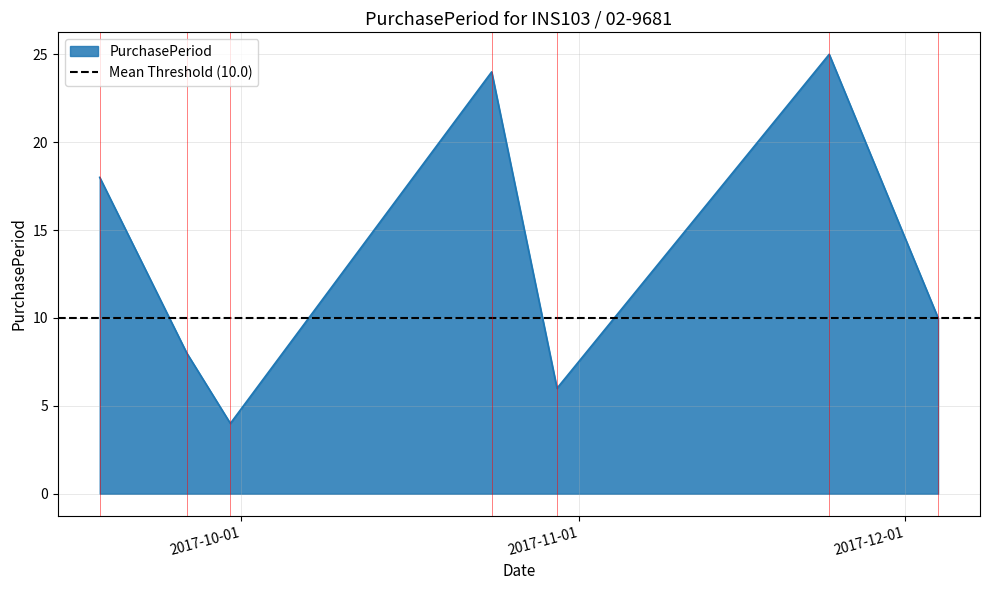

Where is the first local maximum?

2017-10-24